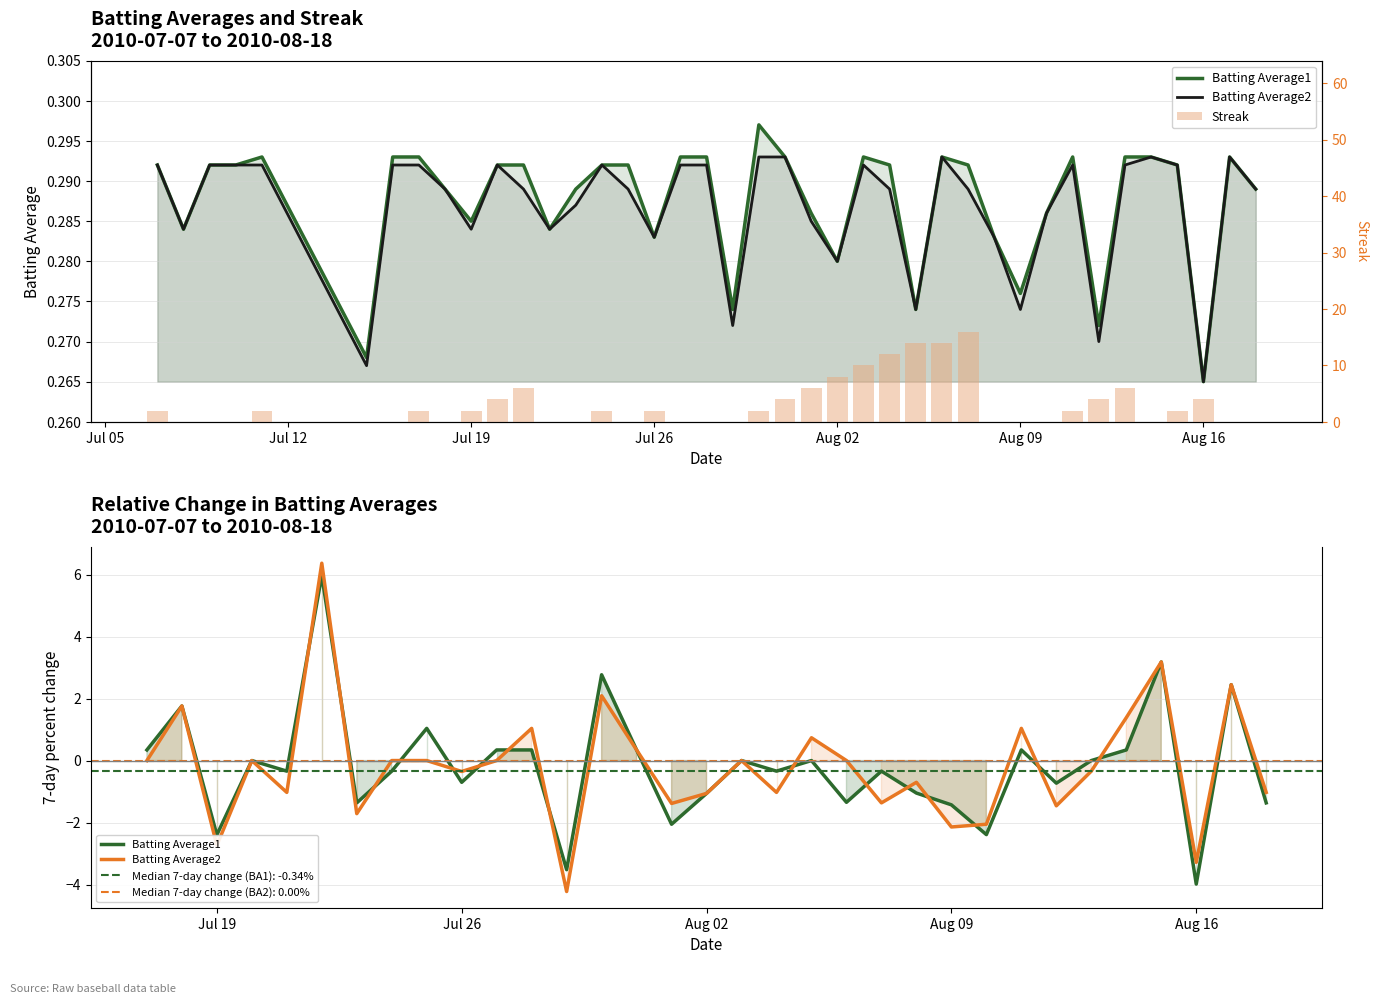

Are the bars horizontal?

No